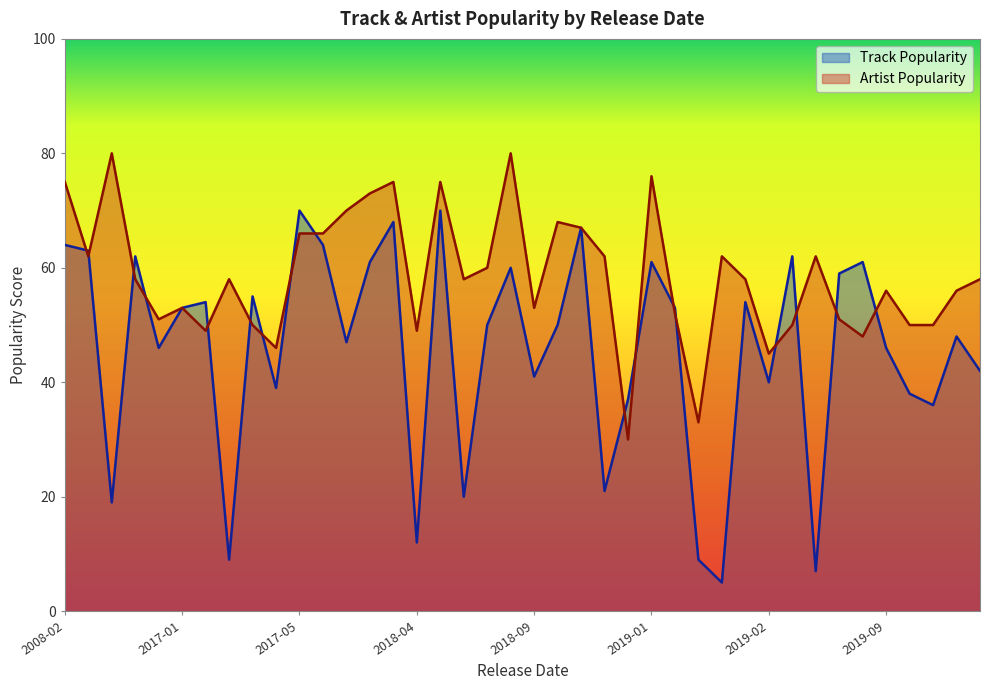

What is the sum of all Track Popularity values?

1823